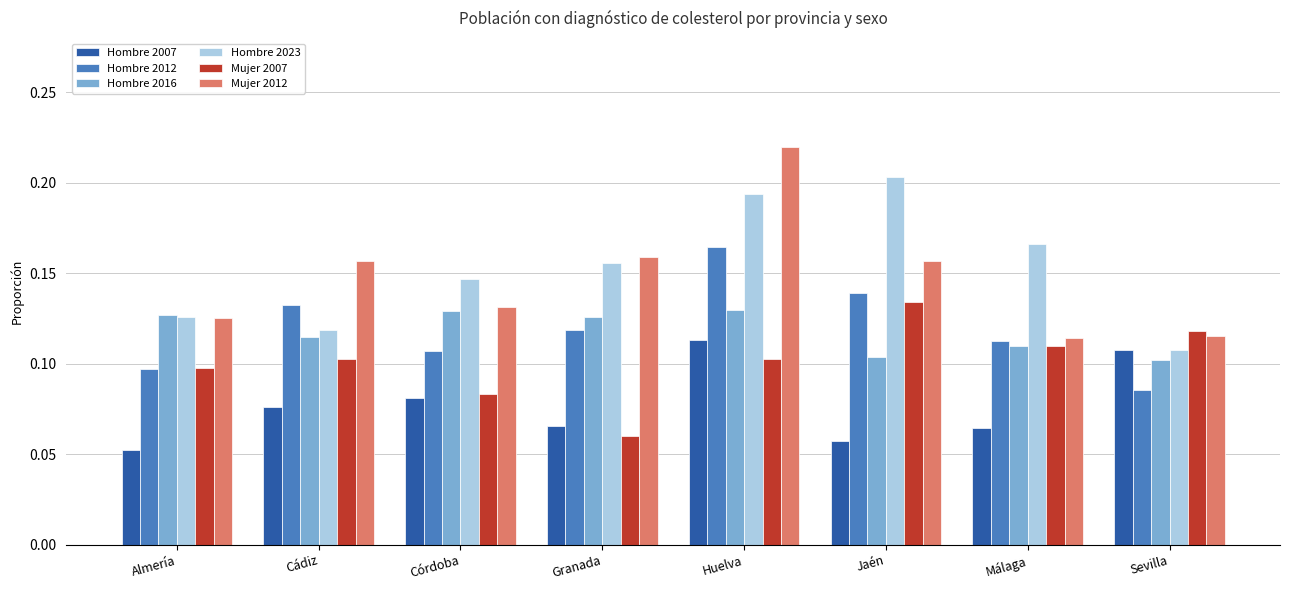

The value of Hombre 2016 at Málaga is 0.2. True or false?

False